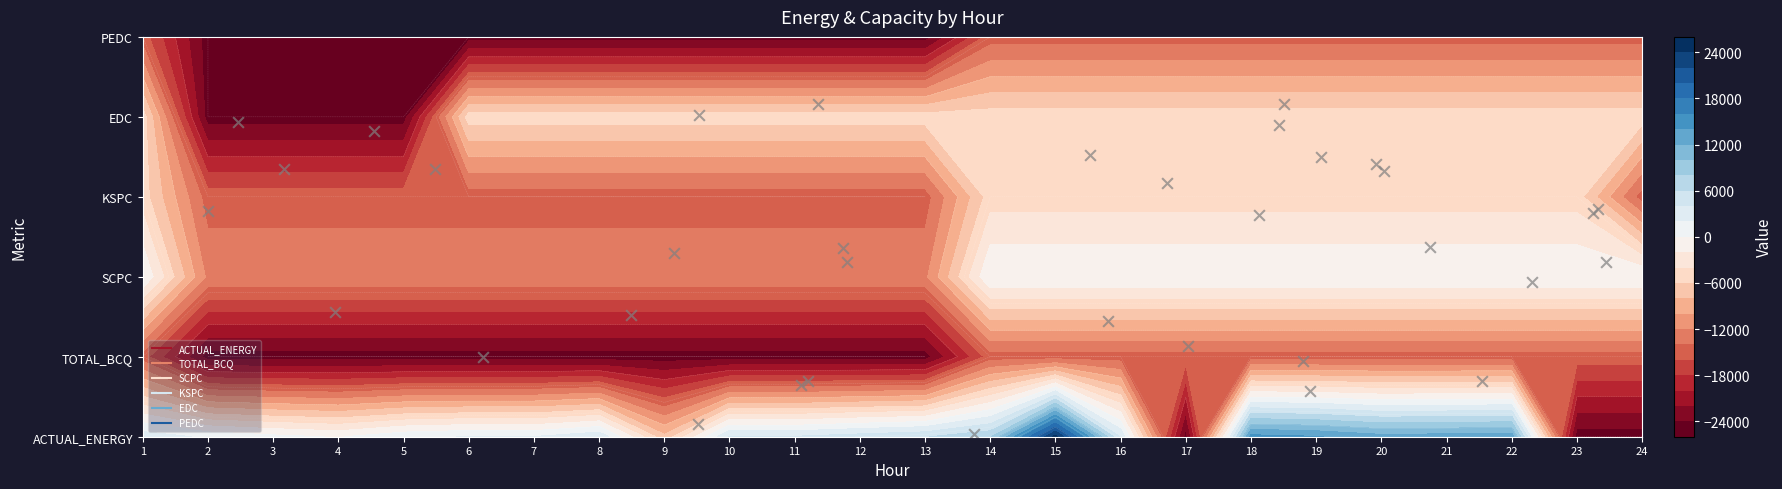

What is the spread (max minus min) of values at 6?

27082.6